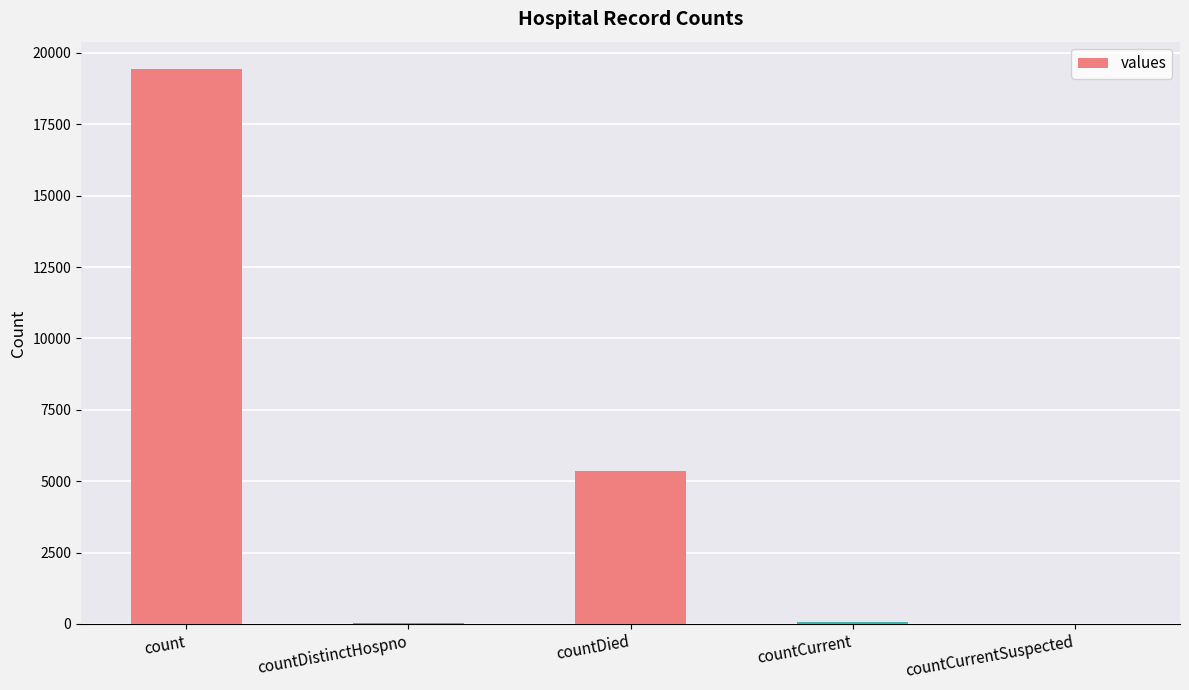

At which label is the value closest to 9710?

countDied